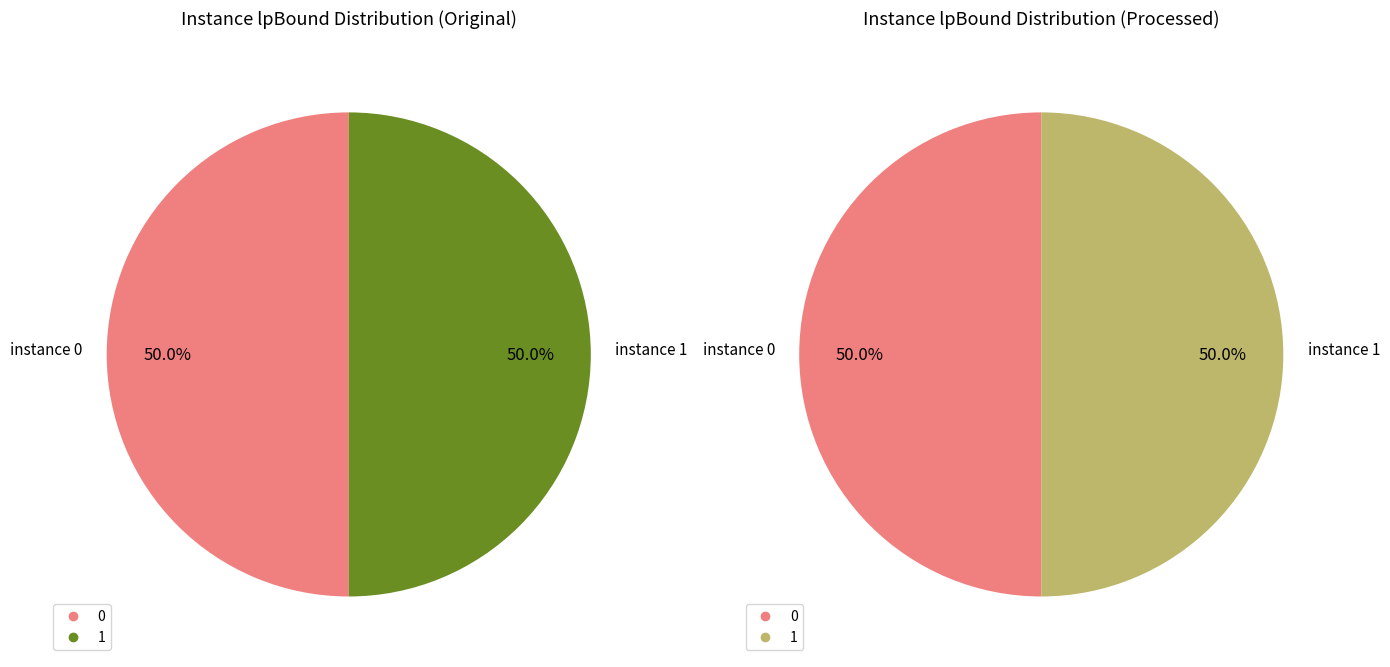

Is 1 the majority of the pie?

No